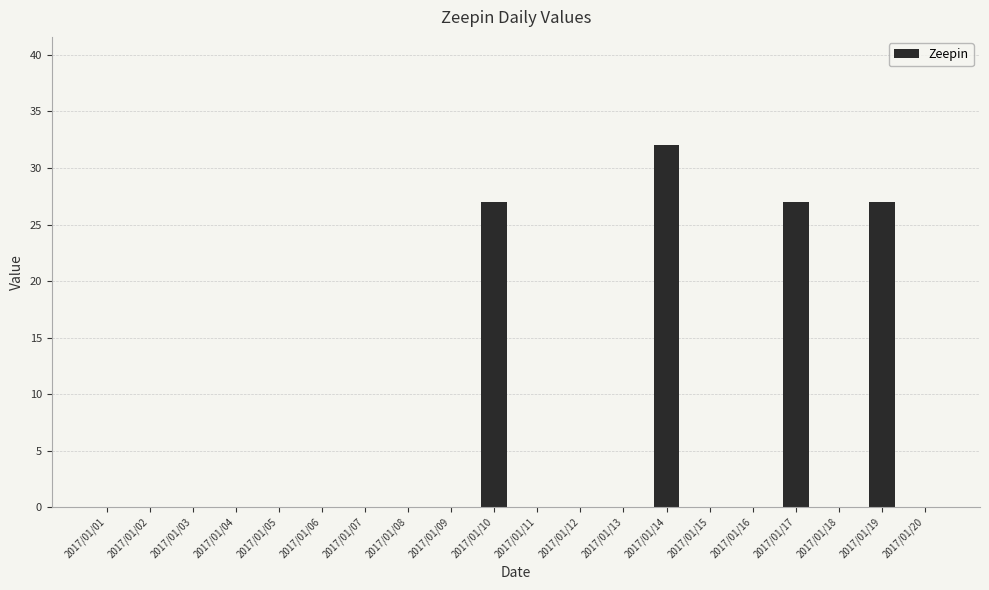

What is the greatest value displayed?

32